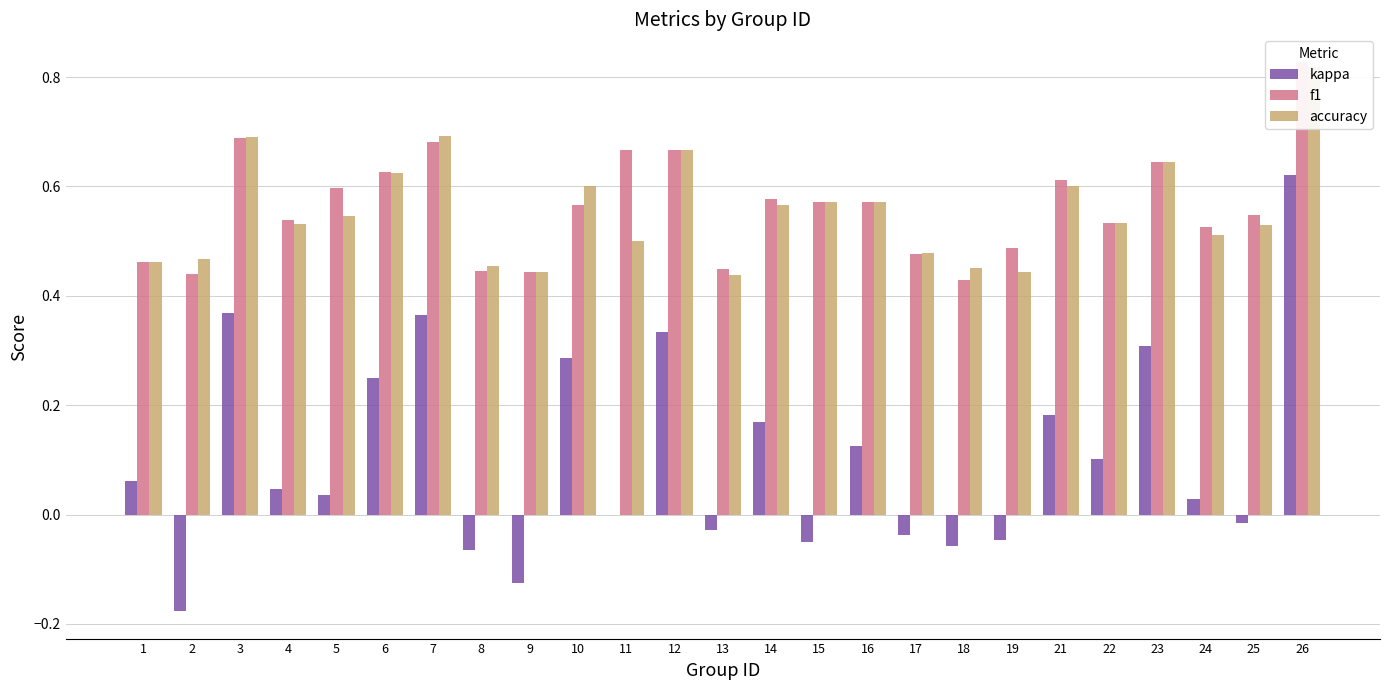

Rank the categories by kappa value from lowest to highest.

2, 9, 8, 18, 15, 19, 17, 13, 25, 11, 24, 5, 4, 1, 22, 16, 14, 21, 6, 10, 23, 12, 7, 3, 26